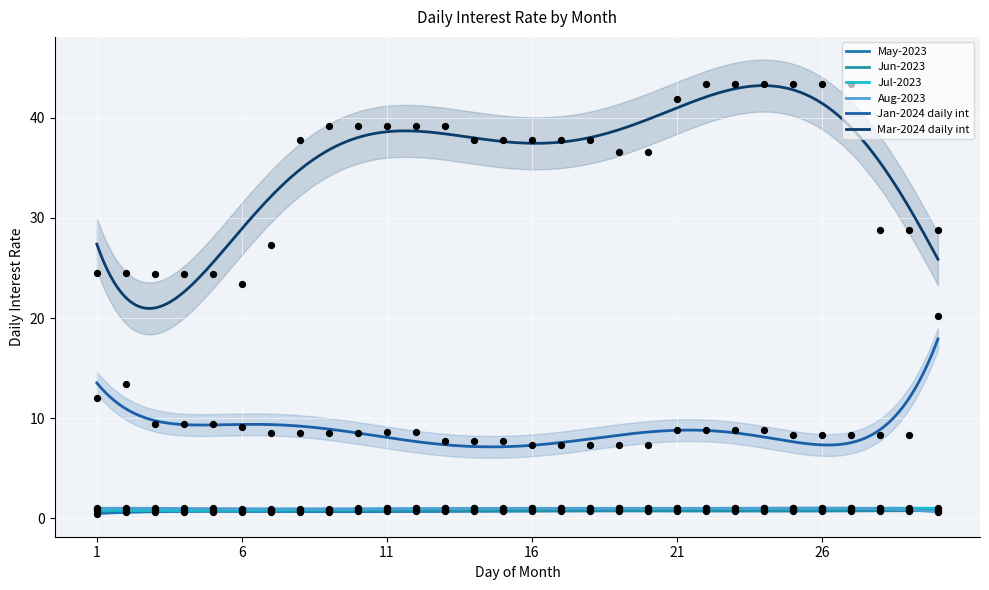

Which series has the widest spread of Y values?

Mar-2024 daily int